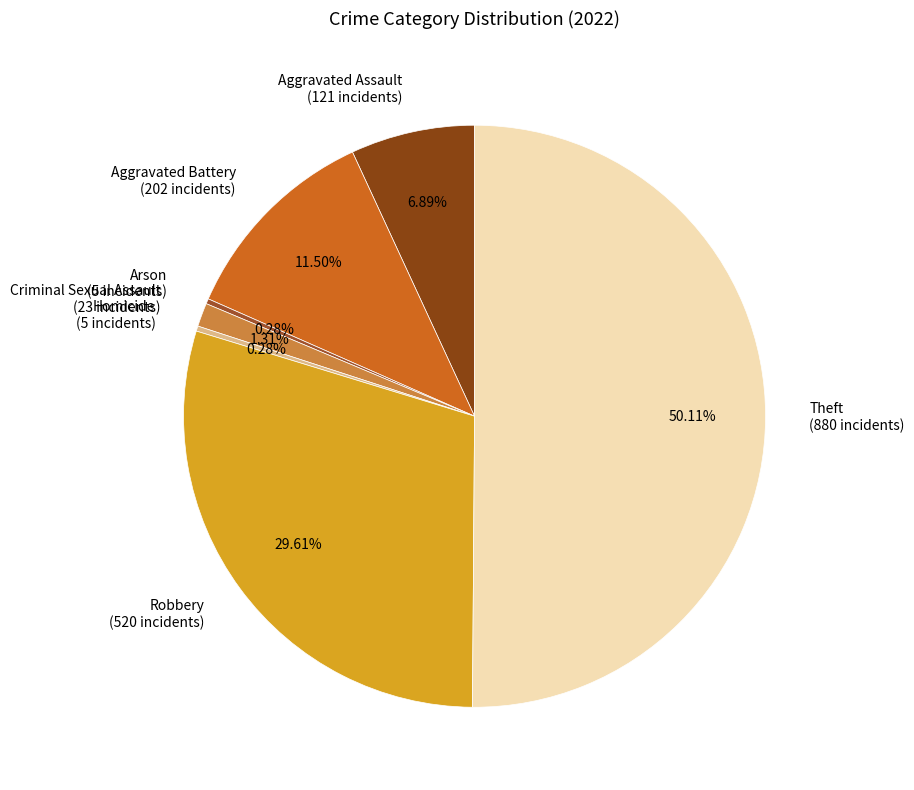

Between Arson (5 incidents) and Criminal Sexual Assault (23 incidents), which is larger?

Criminal Sexual Assault (23 incidents)